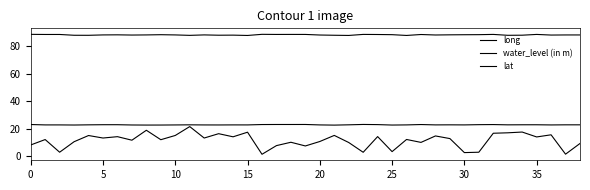

True or false: lat has more than 1 points higher than both neighbors.

True